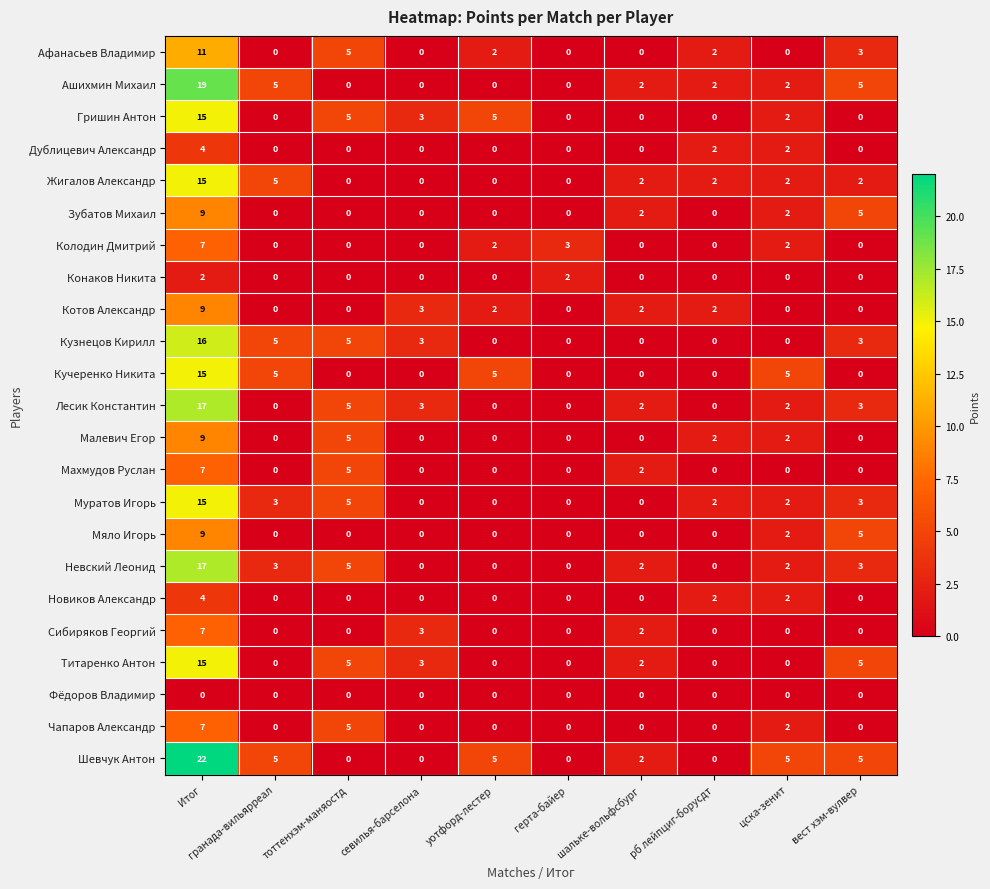

What is the difference between the second highest and minimum values in the Титаренко Антон series?

5